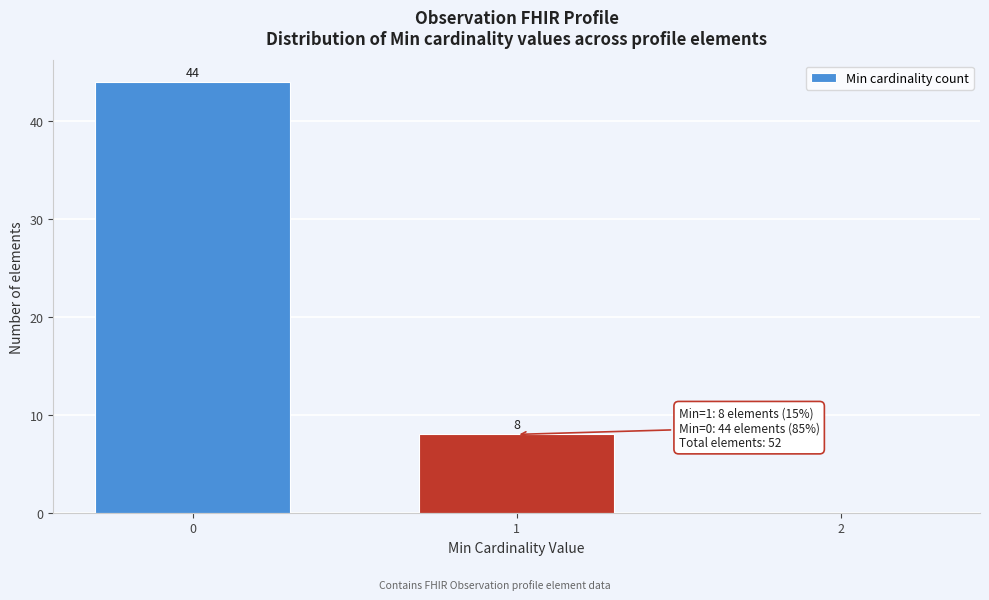

Reading right to left, what are all the values shown in this chart?

2=0	1=8	0=44